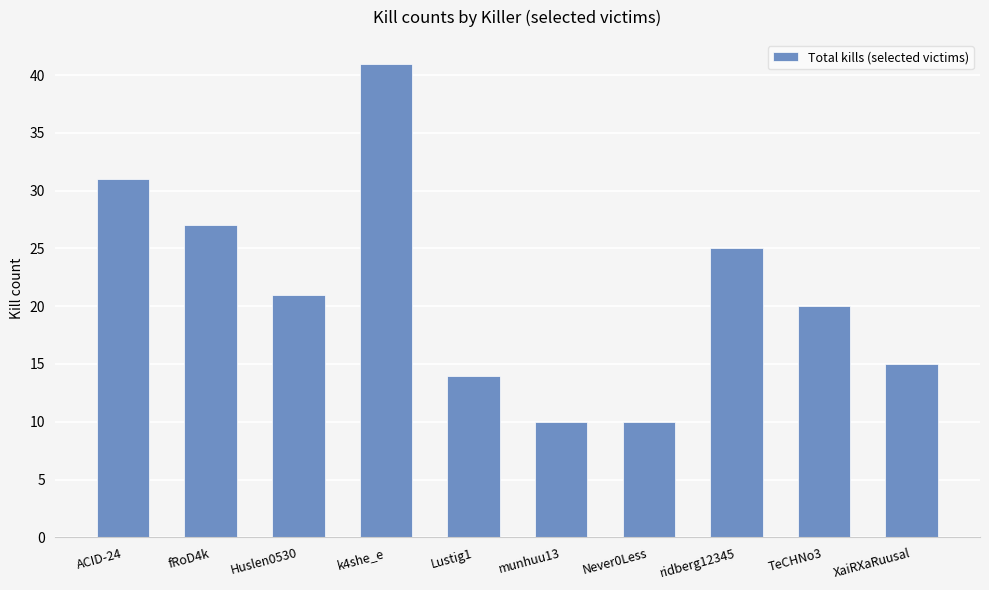

The chart shows a value of 10 at munhuu13. True or false?

True